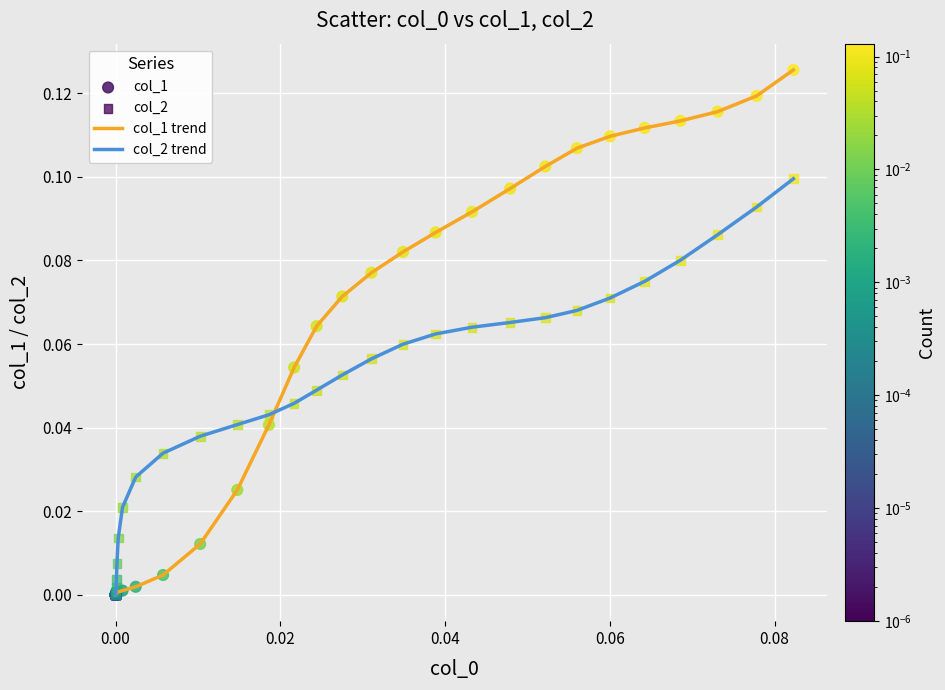

List the series in order of their overall mean, highest first.

col_1 trend, col_2 trend